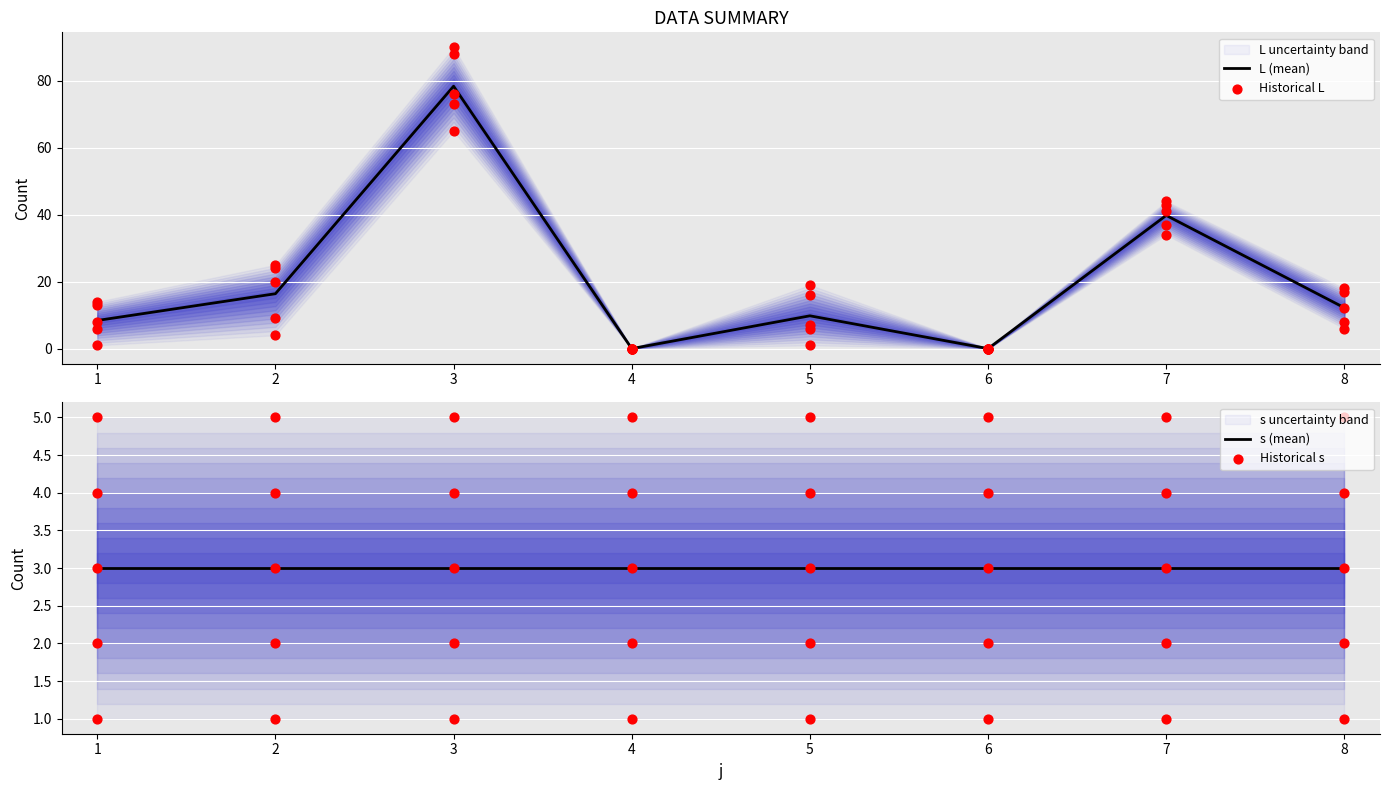

Is it true that L (mean) equals -48.4 at 4?

False